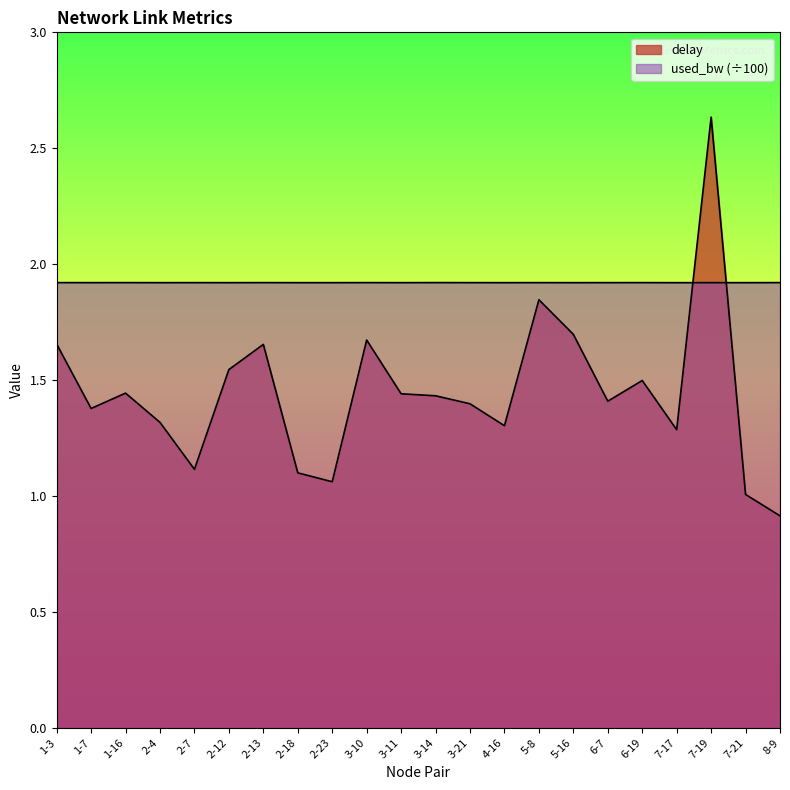

Between which two adjacent categories do delay and used_bw first intersect?

7-17 and 7-19